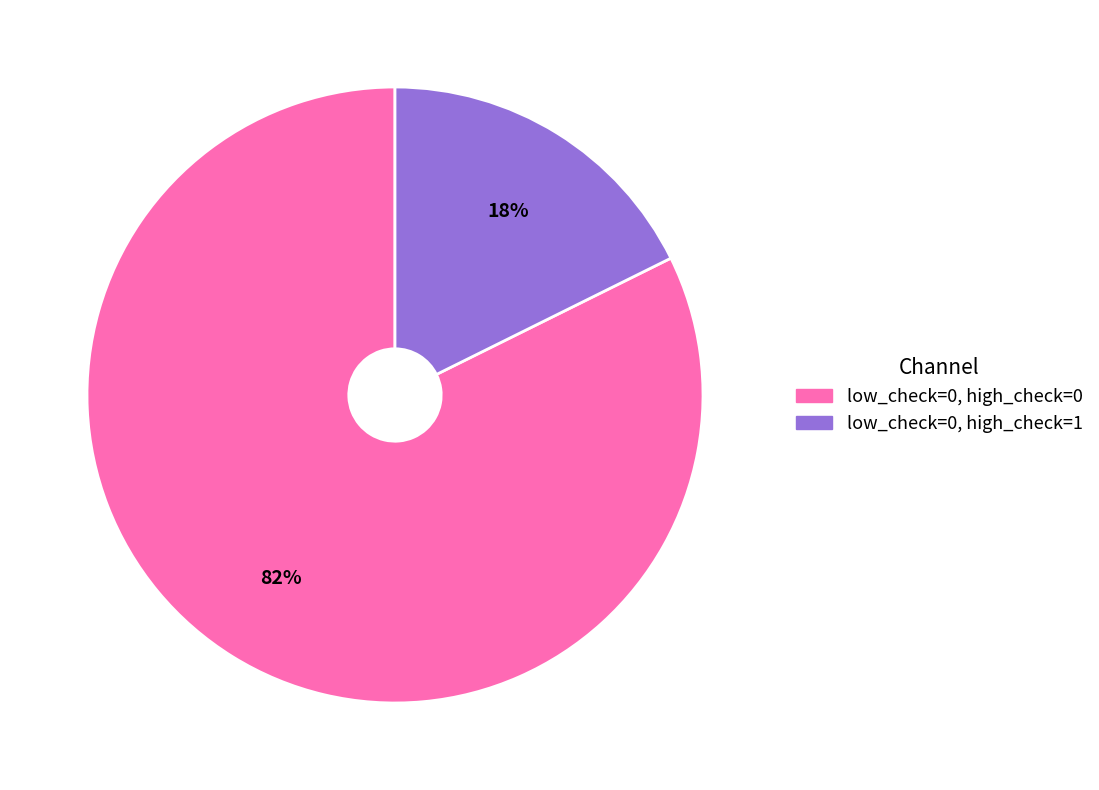

Is there a majority slice in this chart?

Yes